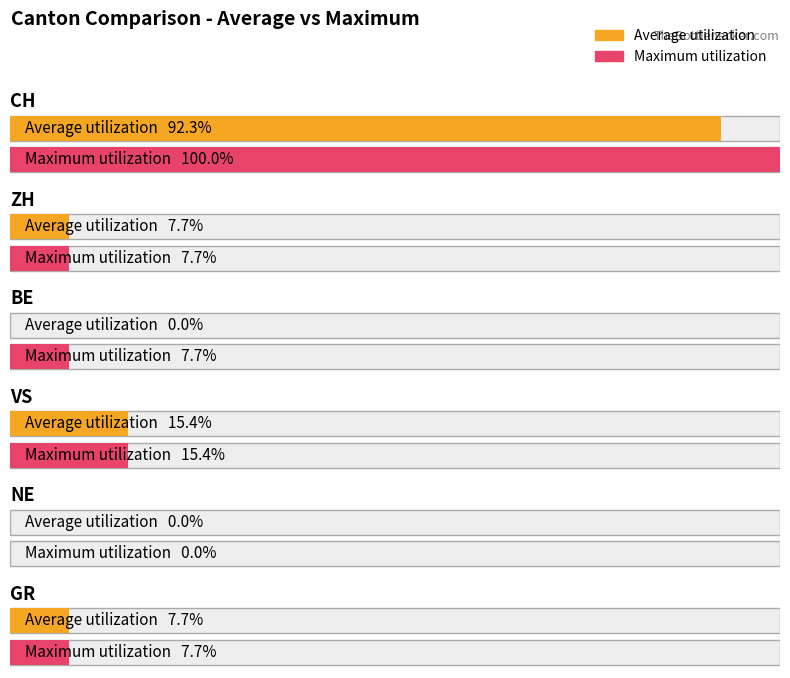

At which label does Average utilization first exceed 1?

CH